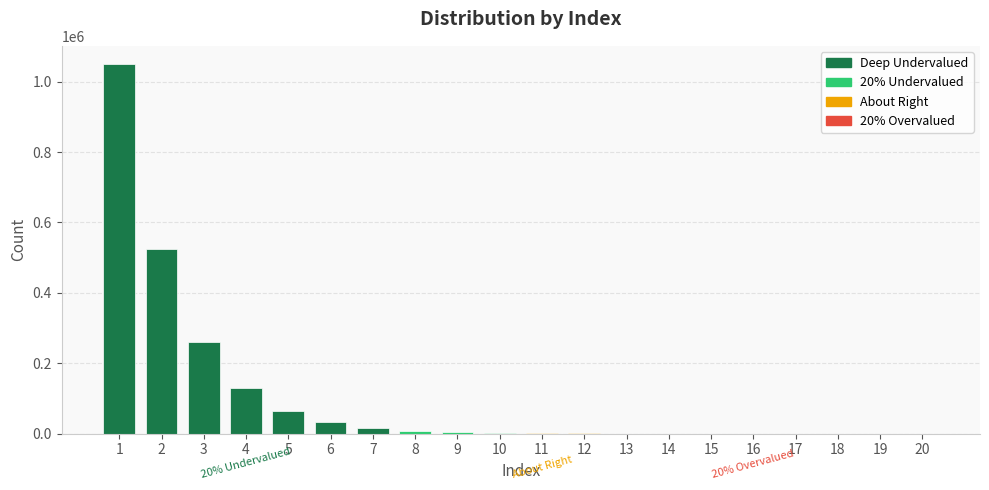

What is the maximum value shown in the chart?

1049161